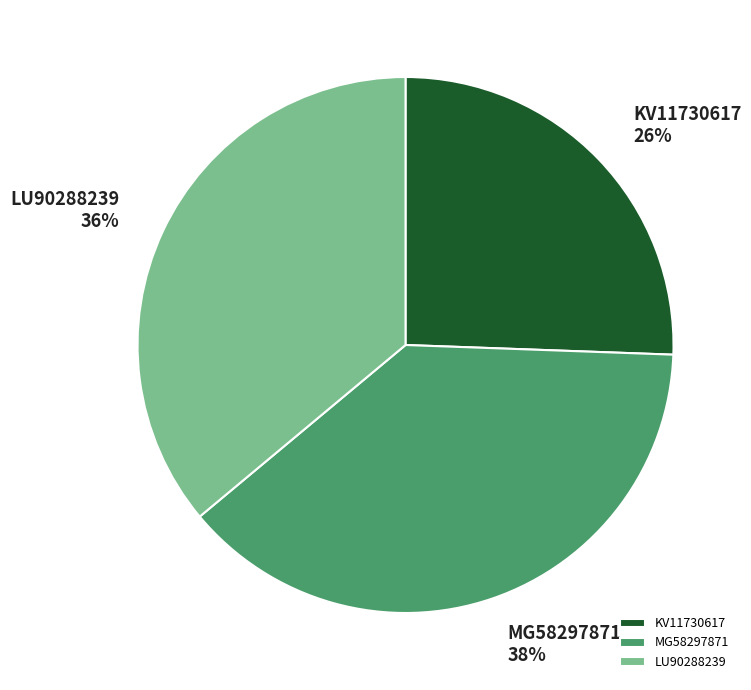

To the nearest percent, what is the difference between the KV11730617 and LU90288239 slice percentages?

10%